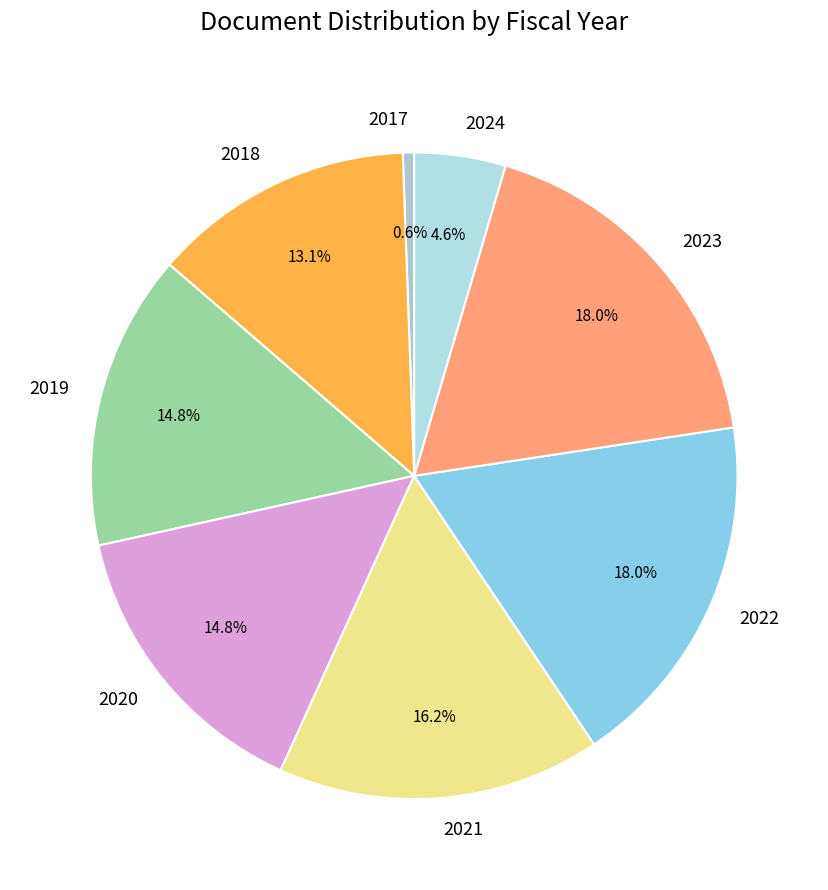

Is there any slice that represents more than half of the pie?

No